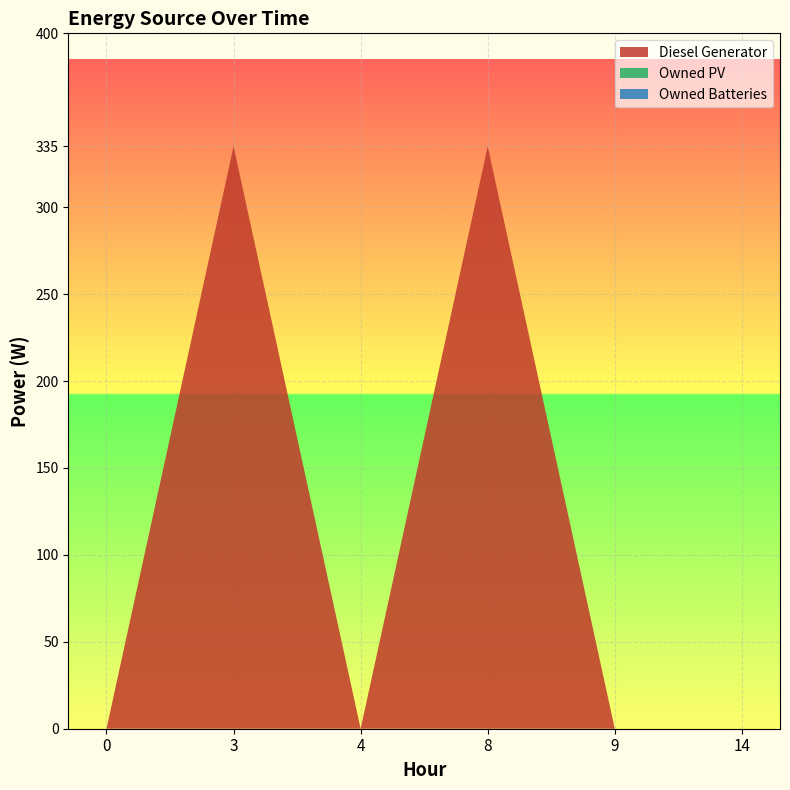

Reading left to right, transcribe all the data shown in this chart.

Diesel Generator: 0=0	3=335	4=0	8=335	9=0	14=0
Owned PV: 0=0	3=0	4=0	8=0	9=0	14=0
Owned Batteries: 0=0	3=0	4=0	8=0	9=0	14=0